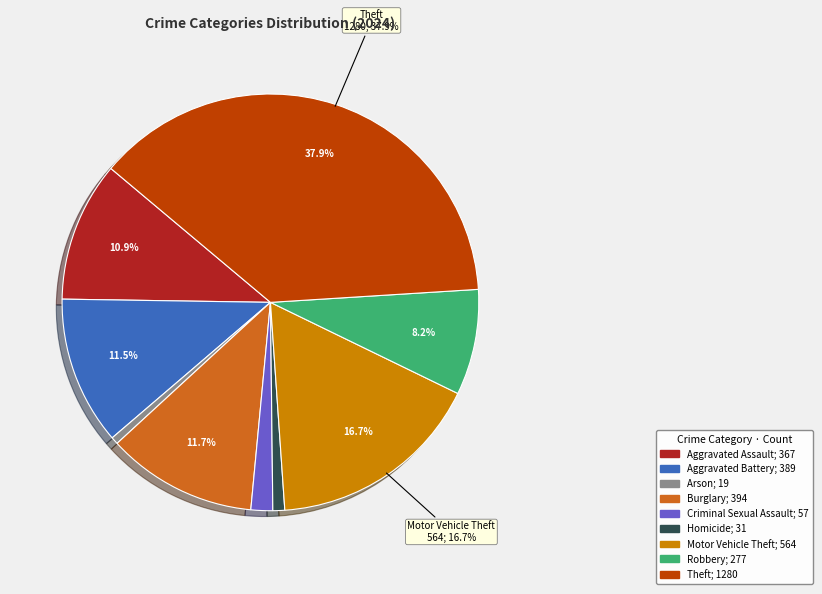

To the nearest percent, what is the difference between the largest and smallest slice percentages?

37%